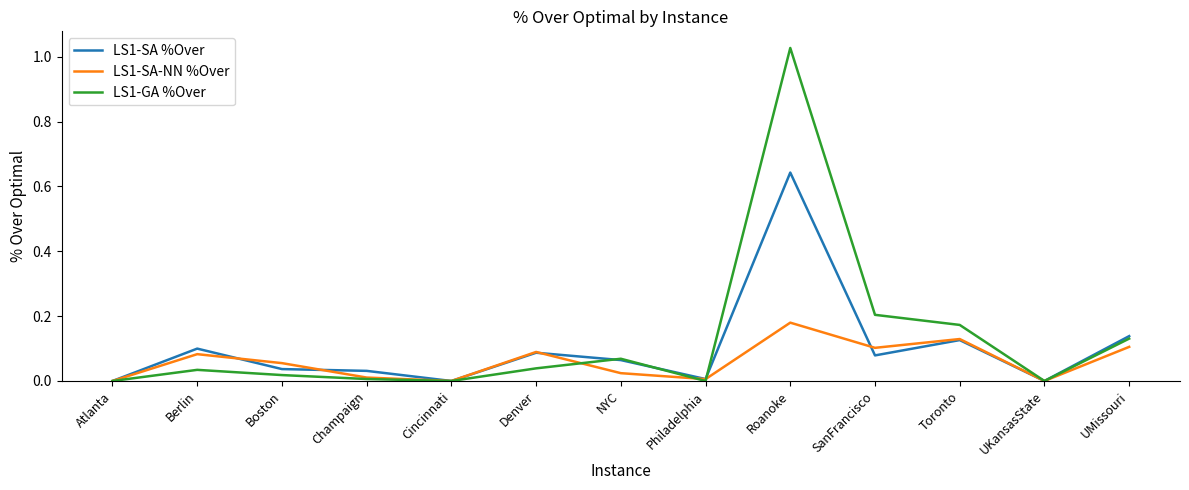

Which series has the largest range (max minus min)?

LS1-GA %Over